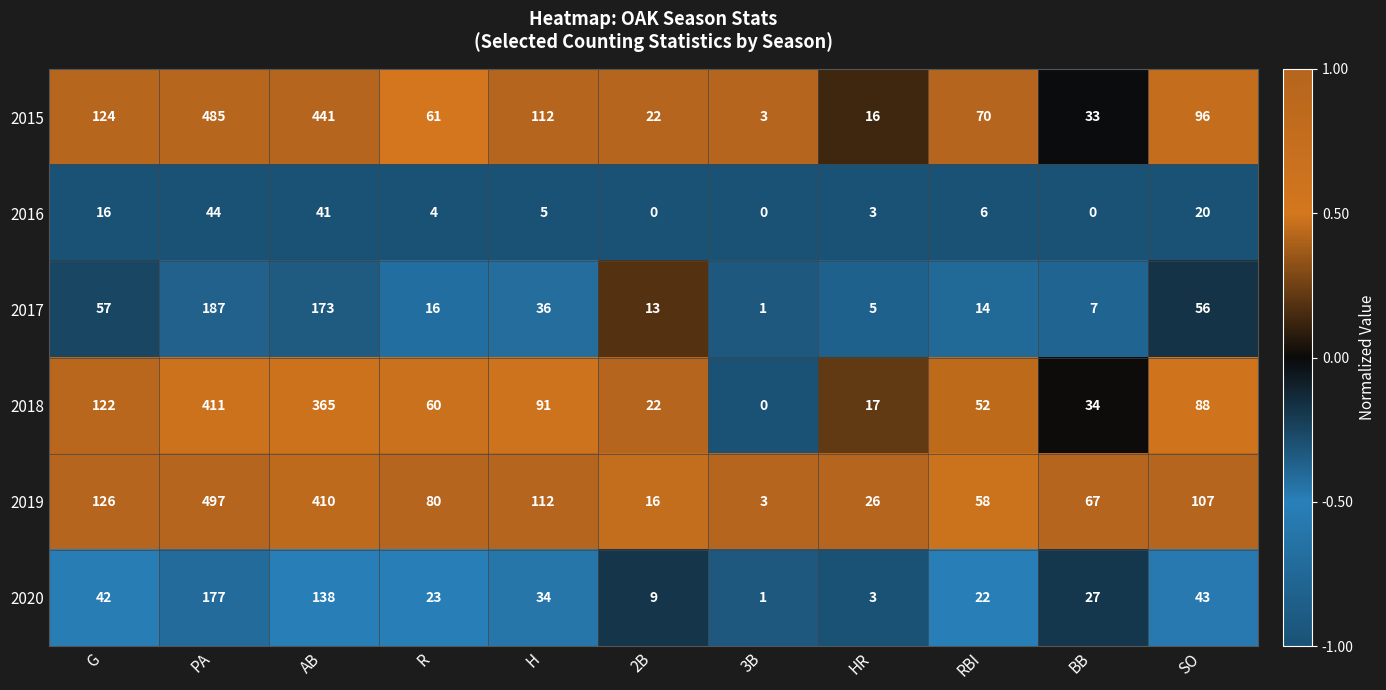

Count the number of categories in the chart.

11